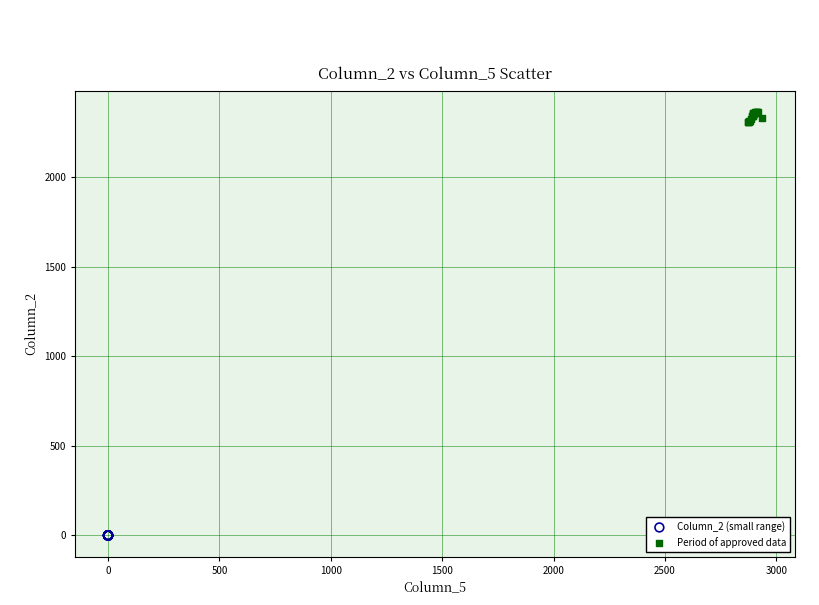

Which series contains the lowest Y value?

Column_2 (small range)